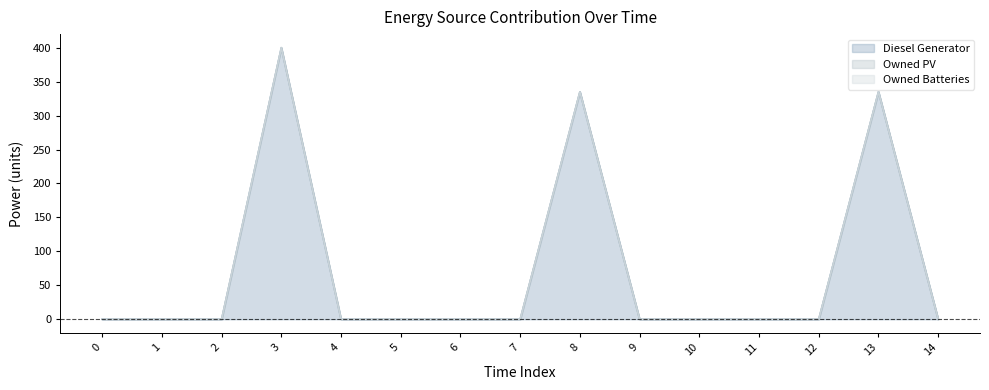

At how many categories does at least one series exceed 6?

3